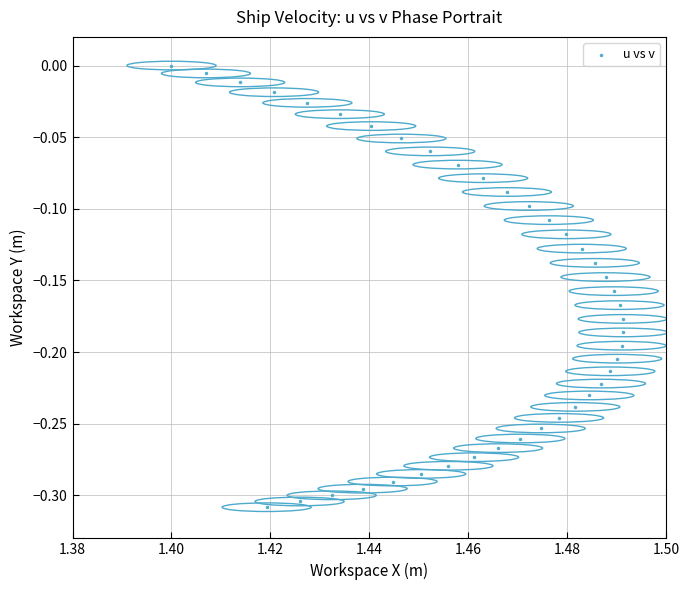

What is the range of Y values (max minus min)?

0.3